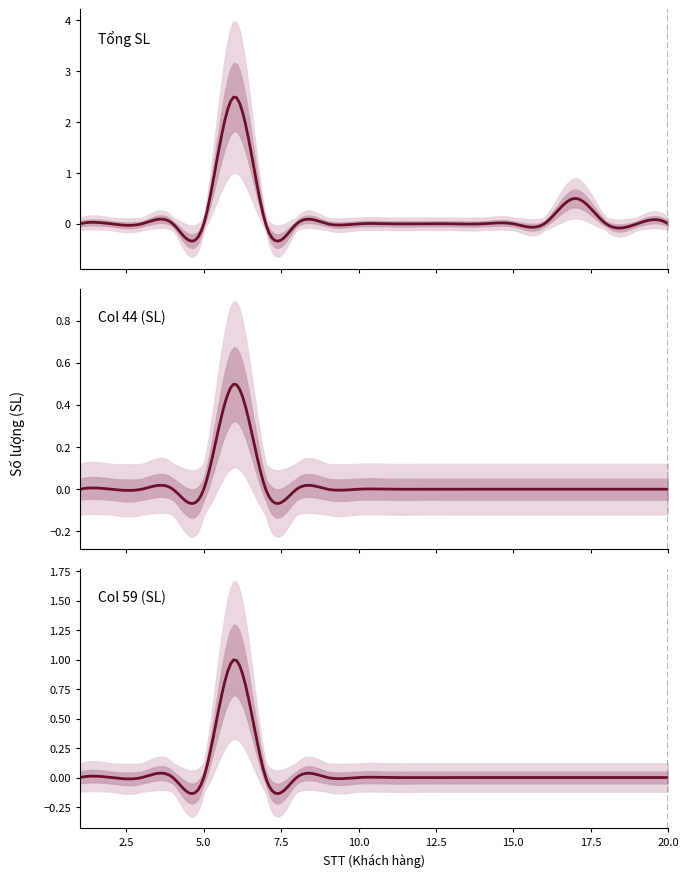

Is this an area chart (filled region under the line)?

No